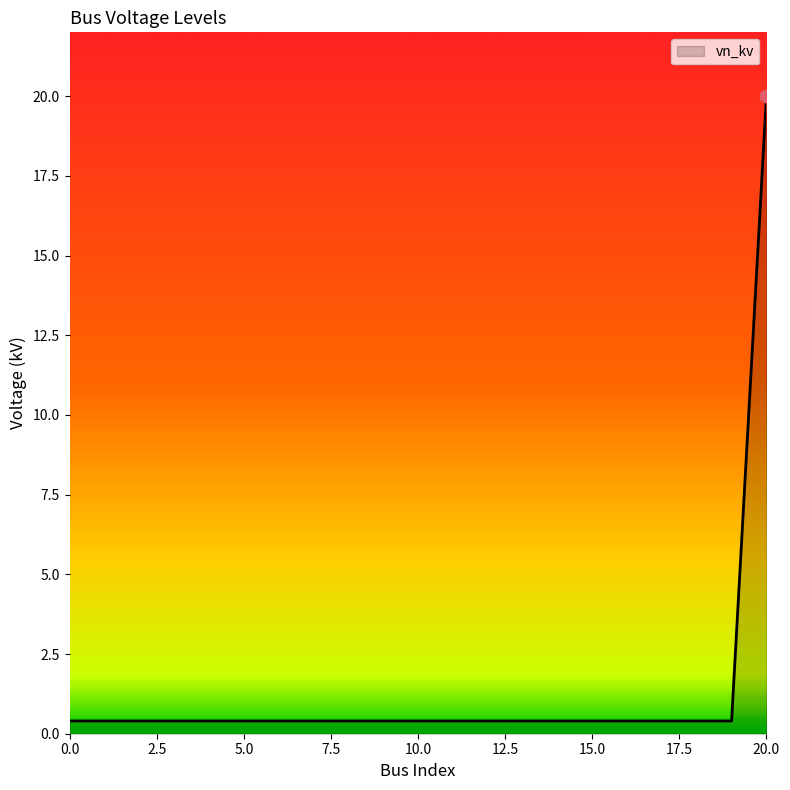

What is the maximum value shown in the chart?

20.0